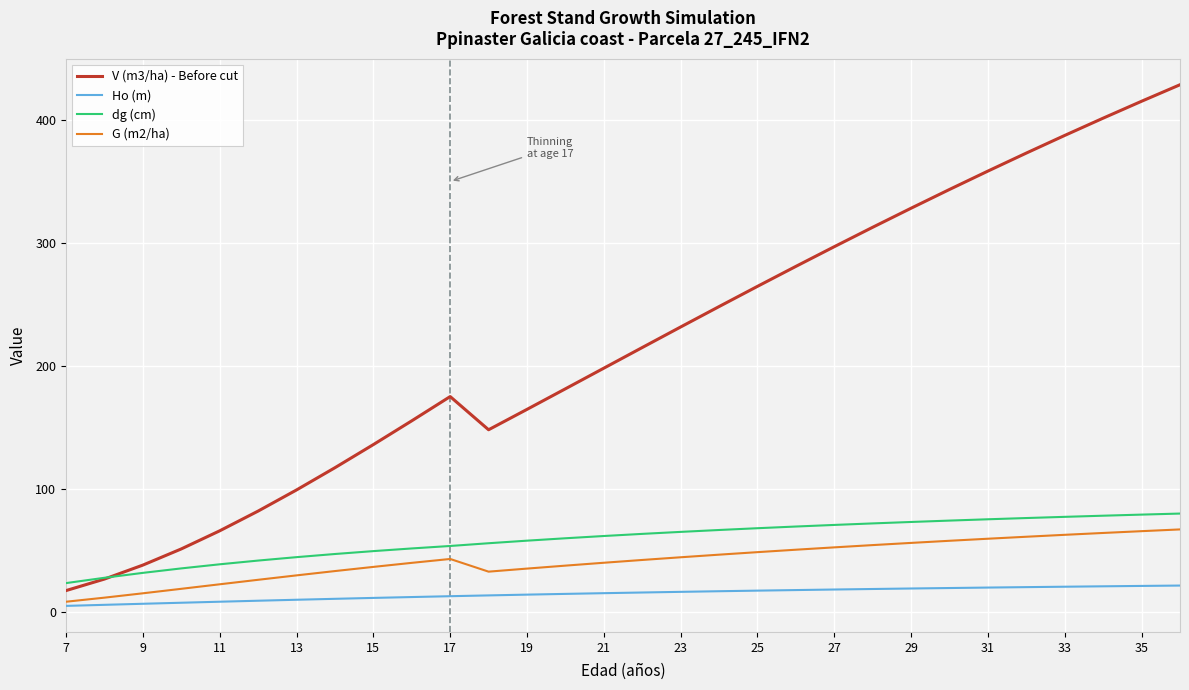

Rank the series by their maximum value, from lowest to highest.

Ho (m), G (m2/ha), dg (cm), V (m3/ha) - Before cut